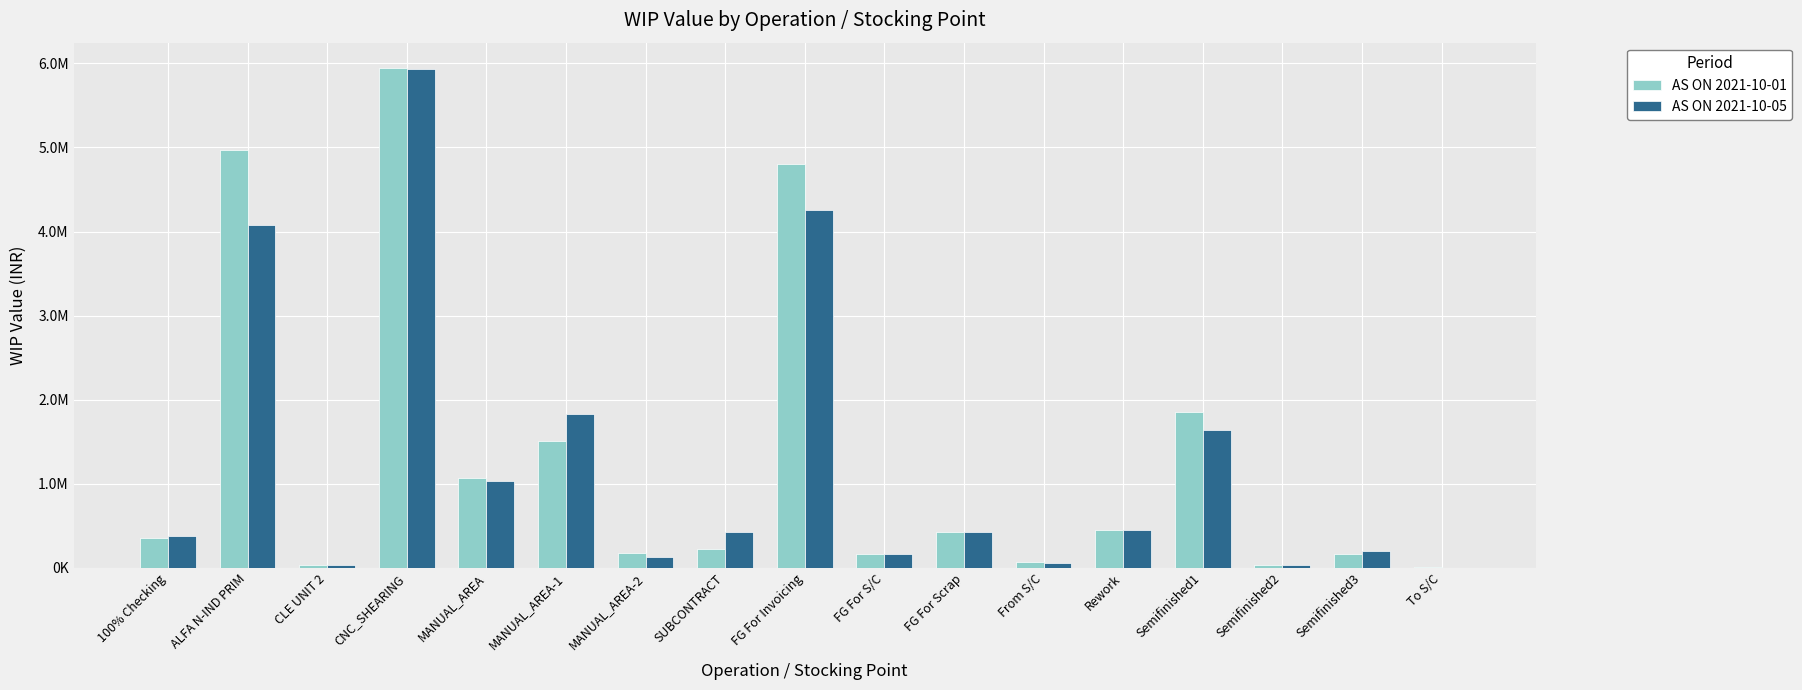

Reading right to left, transcribe all the data shown in this chart.

AS ON 2021-10-01: To S/C=5458.8	Semifinished3=160230.5	Semifinished2=37108.2	Semifinished1=1849126.9	Rework=450833.3	From S/C=68861.8	FG For Scrap=423667.2	FG For S/C=167551.9	FG For Invoicing=4800519.3	SUBCONTRACT=226165.4	MANUAL_AREA-2=173821.4	MANUAL_AREA-1=1504605.6	MANUAL_AREA=1068582.1	CNC_SHEARING=5949392.2	CLE UNIT 2=31733.3	ALFA N-IND PRIM=4972278.9	100% Checking=357482.9
AS ON 2021-10-05: To S/C=1580.5	Semifinished3=197309.5	Semifinished2=37108.2	Semifinished1=1634174.9	Rework=450833.3	From S/C=57874.9	FG For Scrap=423533.8	FG For S/C=167551.9	FG For Invoicing=4256874.5	SUBCONTRACT=424169.1	MANUAL_AREA-2=132907.6	MANUAL_AREA-1=1833380.2	MANUAL_AREA=1031432.6	CNC_SHEARING=5934759.2	CLE UNIT 2=37572.6	ALFA N-IND PRIM=4074306.3	100% Checking=379941.7